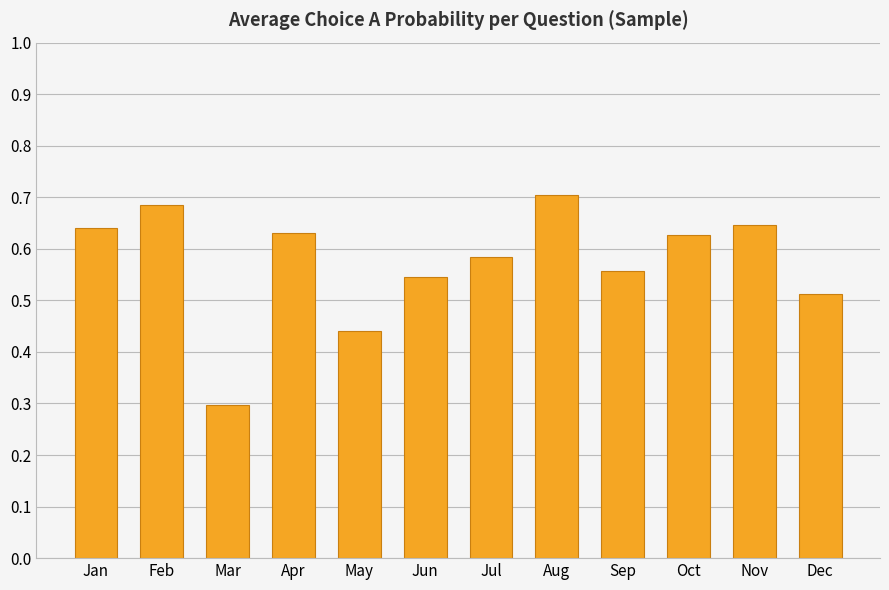

Where is the data nearest to the value 0?

Mar